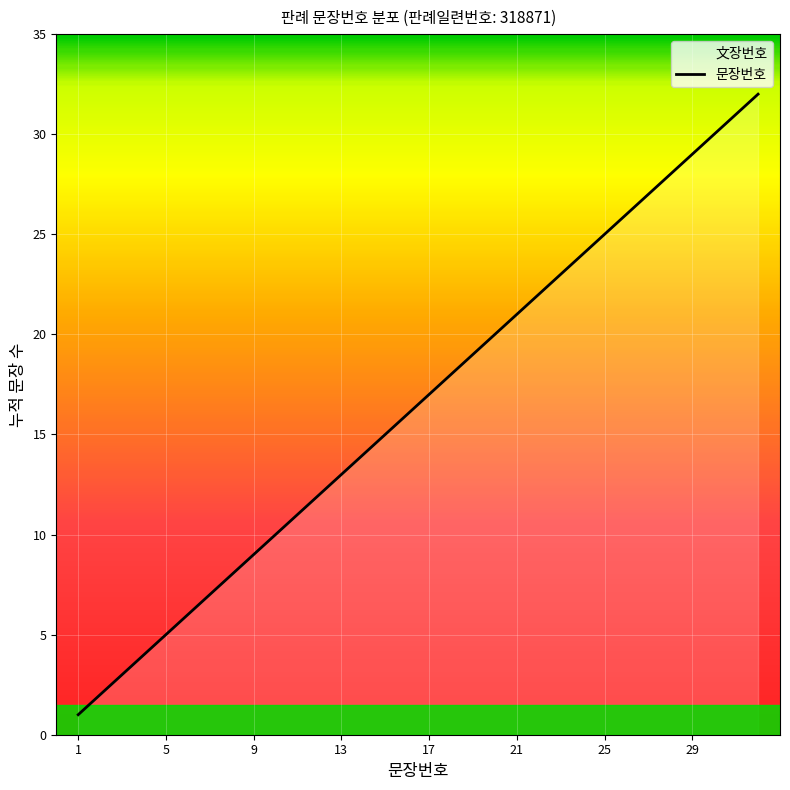

List the labels in order of value, largest first.

32, 31, 30, 29, 28, 27, 26, 25, 24, 23, 22, 21, 20, 19, 18, 17, 16, 15, 14, 13, 12, 11, 10, 9, 8, 7, 6, 5, 4, 3, 2, 1